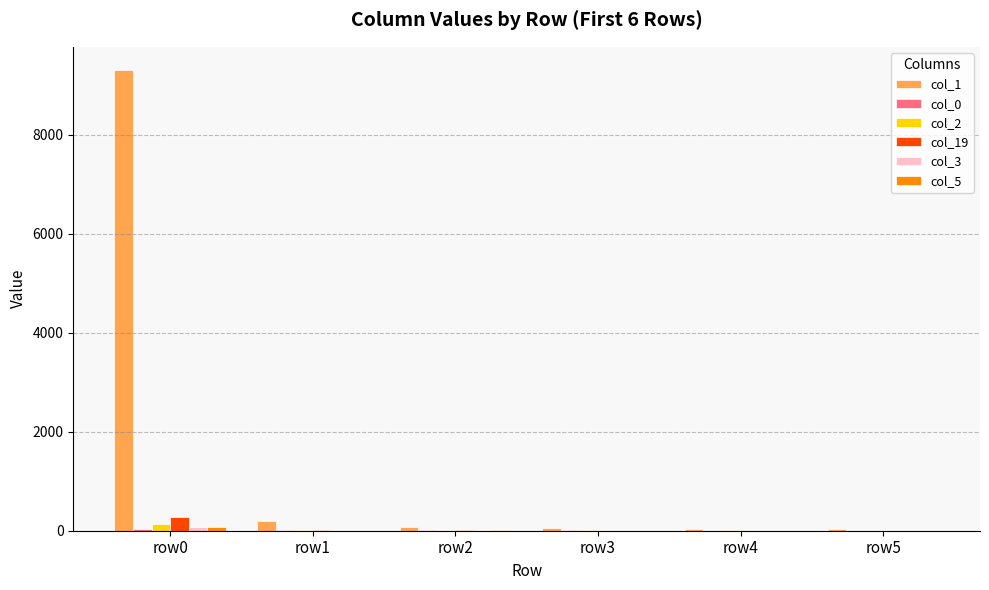

Which series has the largest total across all categories?

col_1